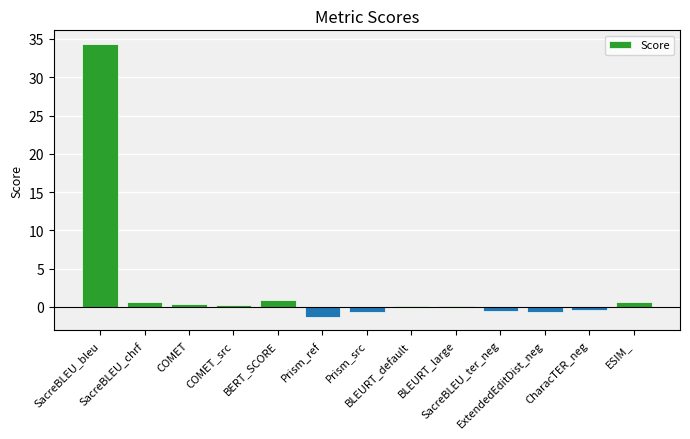

Are the bars grouped side by side (vs. stacked)?

No